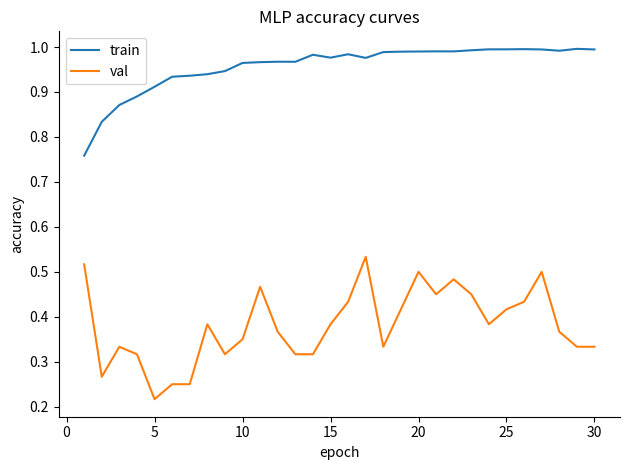

Which series has the largest range (max minus min)?

val